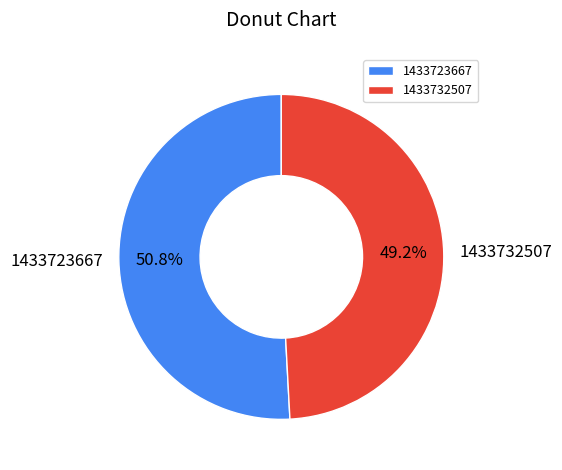

Rank the categories by value from lowest to highest.

1433732507, 1433723667